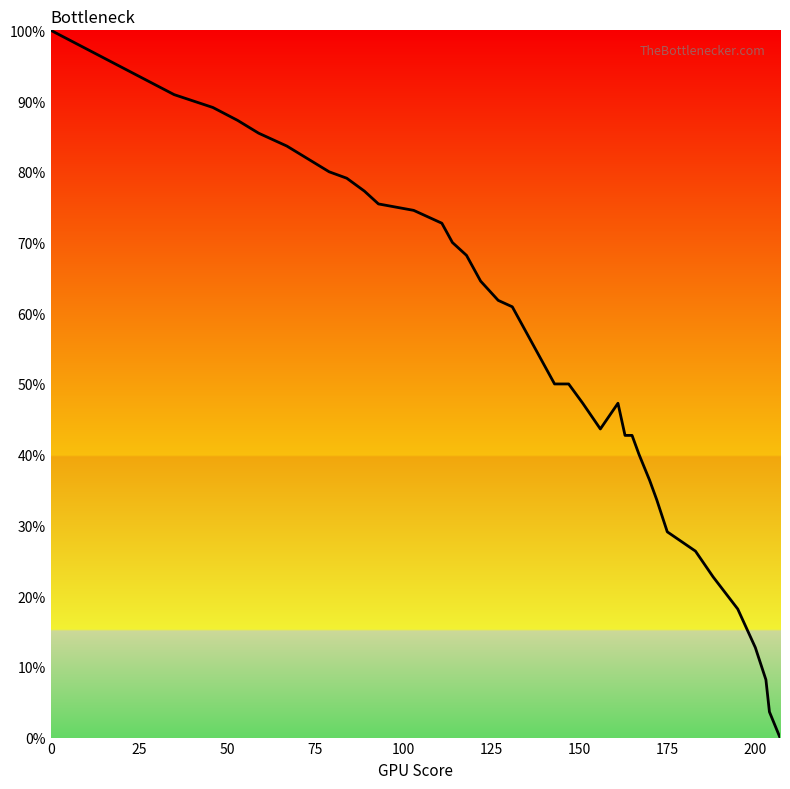

What is the maximum value shown in the chart?

100.0